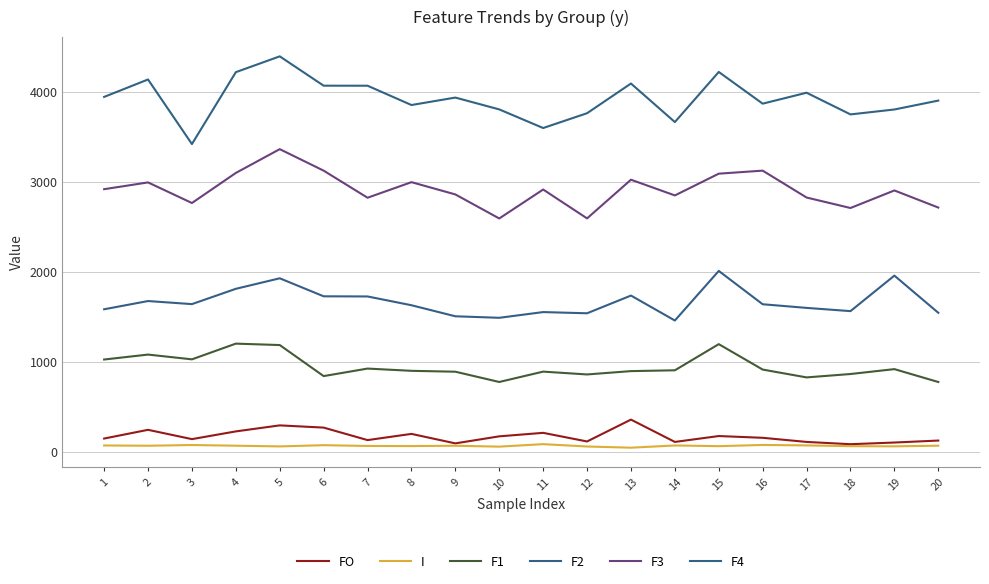

Where does the F4 series first go above 3938?

1